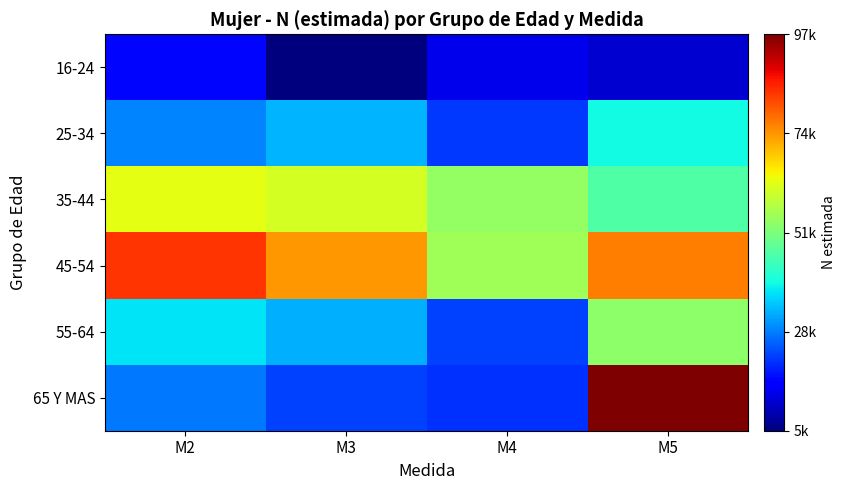

What is the difference between the highest and lowest values at M4?

41159